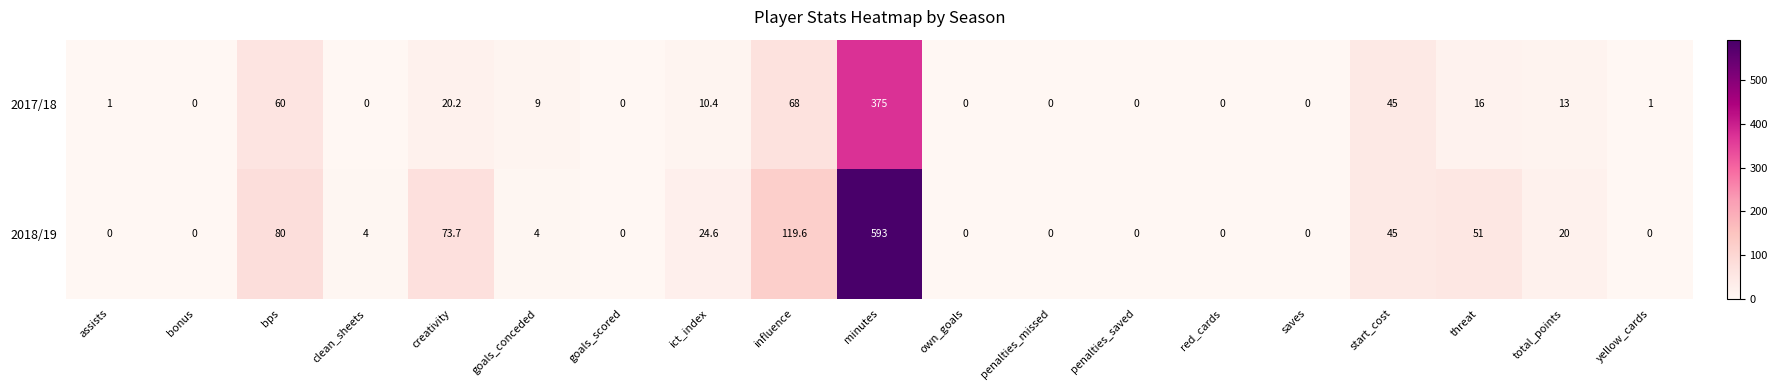

Read the 2017/18 value at ict_index.

10.4